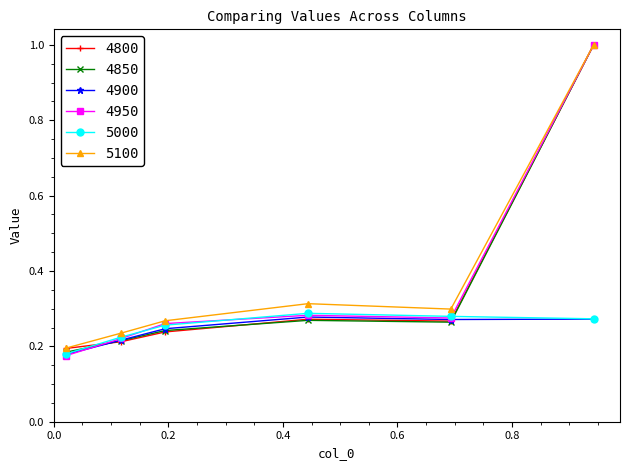

True or false: 5100 has more than 2 interior local peaks.

False